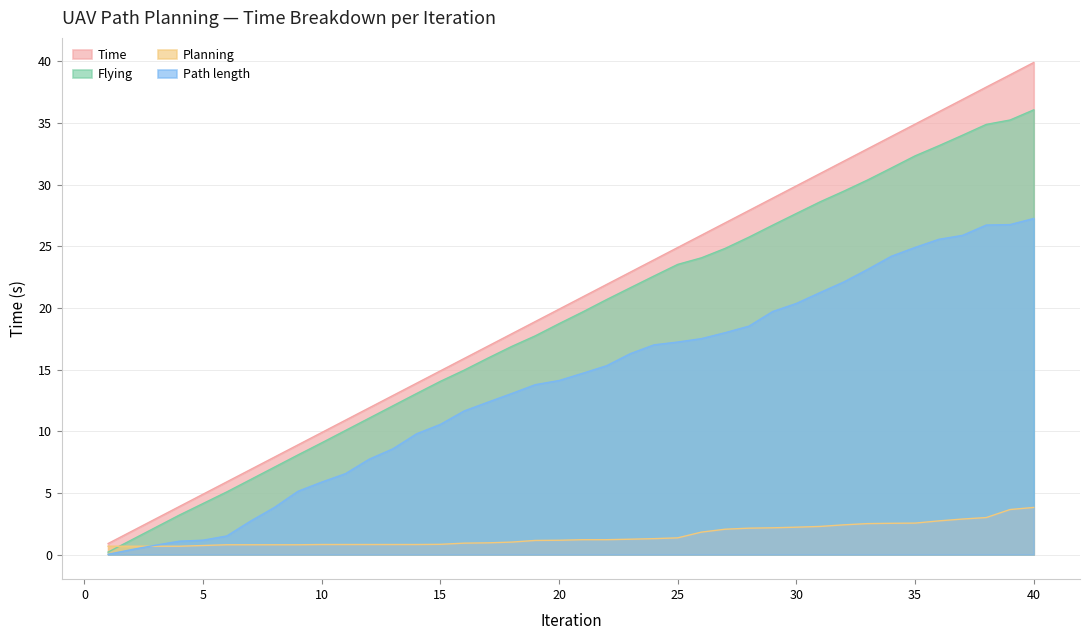

What is the difference between the maximum and minimum values in the Planning series?

3.1